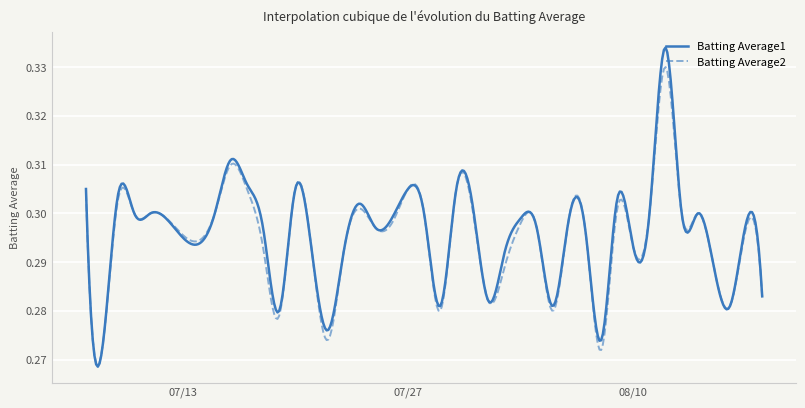

Which series has the largest range (max minus min)?

Batting Average1